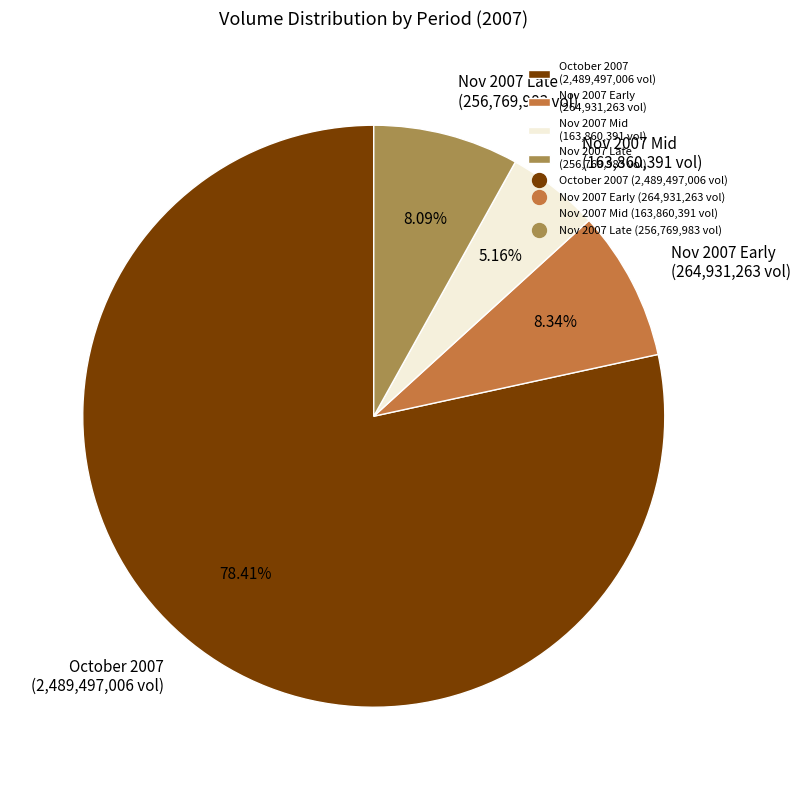

Which slice is the smallest?

Nov 2007 Mid (163,860,391 vol)